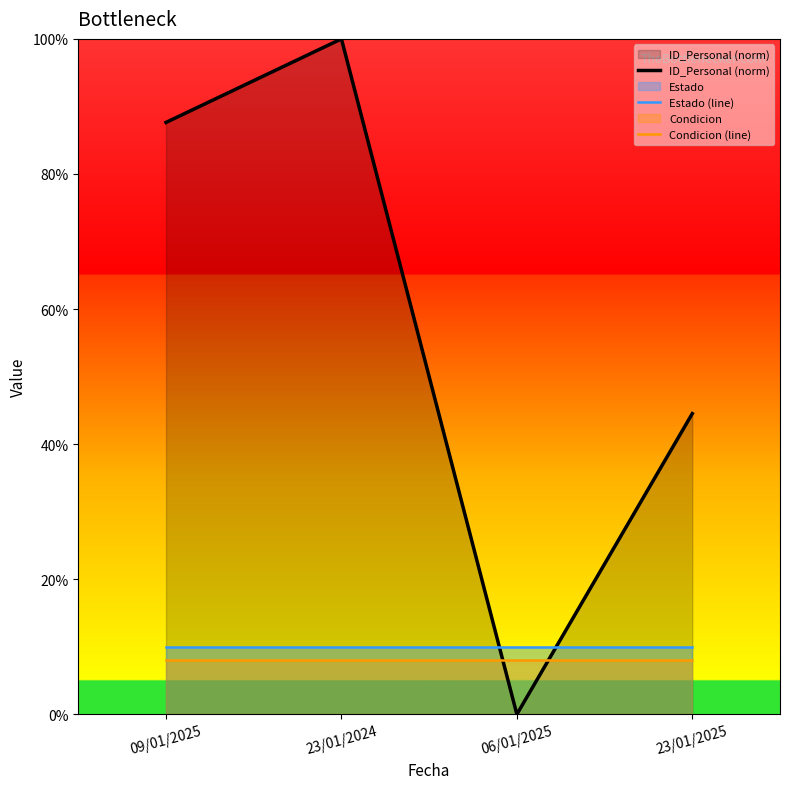

At which category is the sum across all series the highest?

23/01/2024